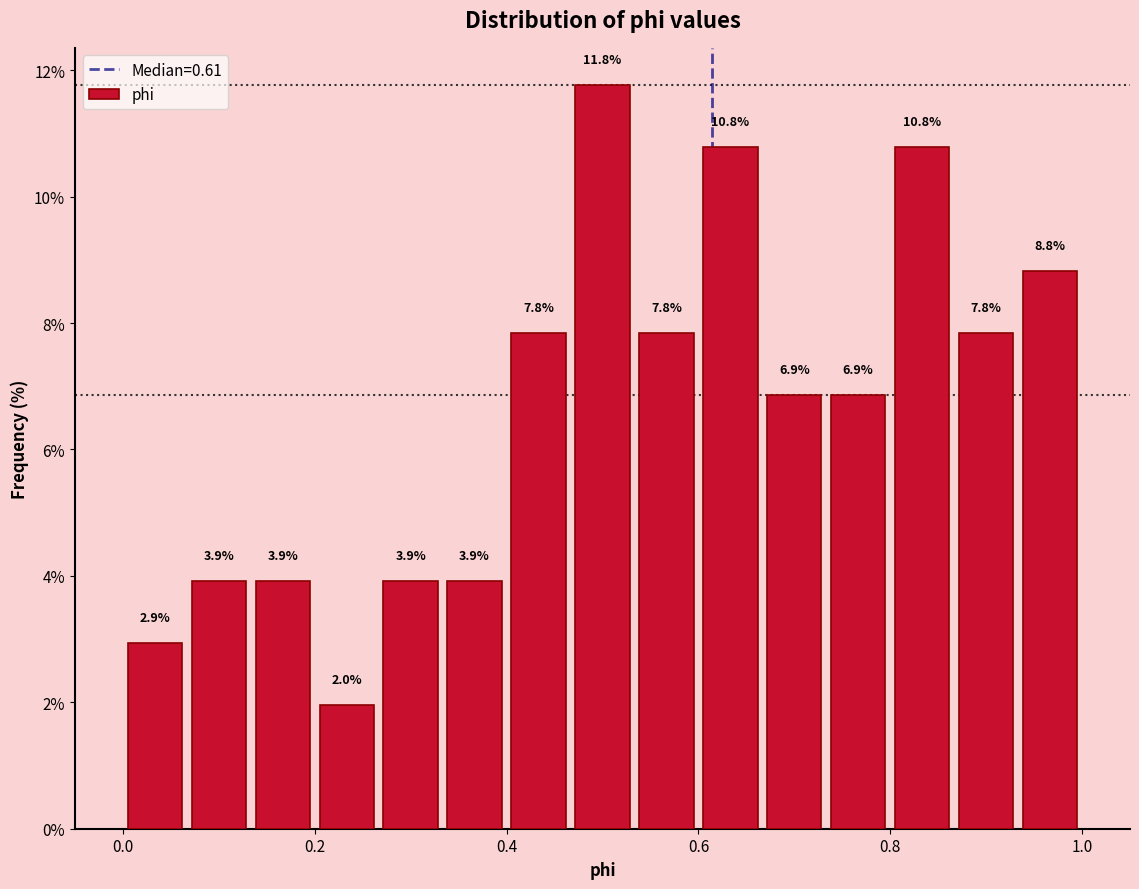

Read against the x-axis, roughly where is the centre of the tallest bar?

0.50